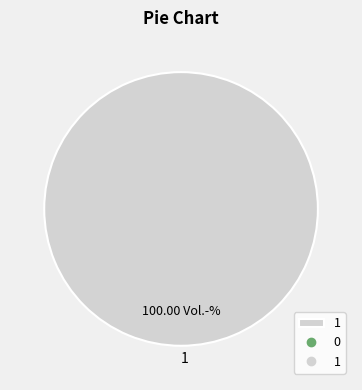

What is the majority slice?

1